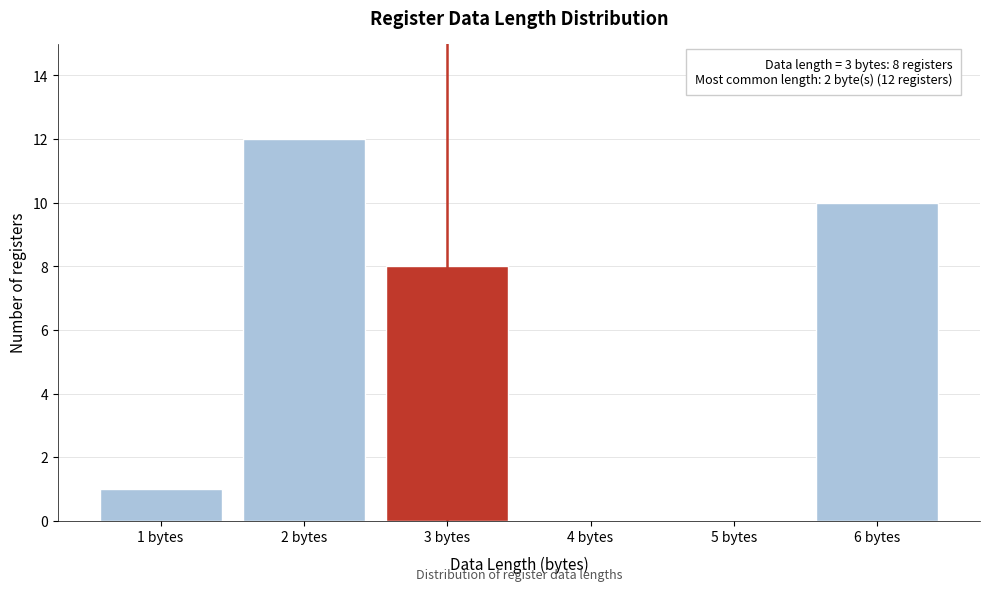

Reading left to right, transcribe all the data shown in this chart.

1 bytes=1	2 bytes=12	3 bytes=8	4 bytes=0	5 bytes=0	6 bytes=10